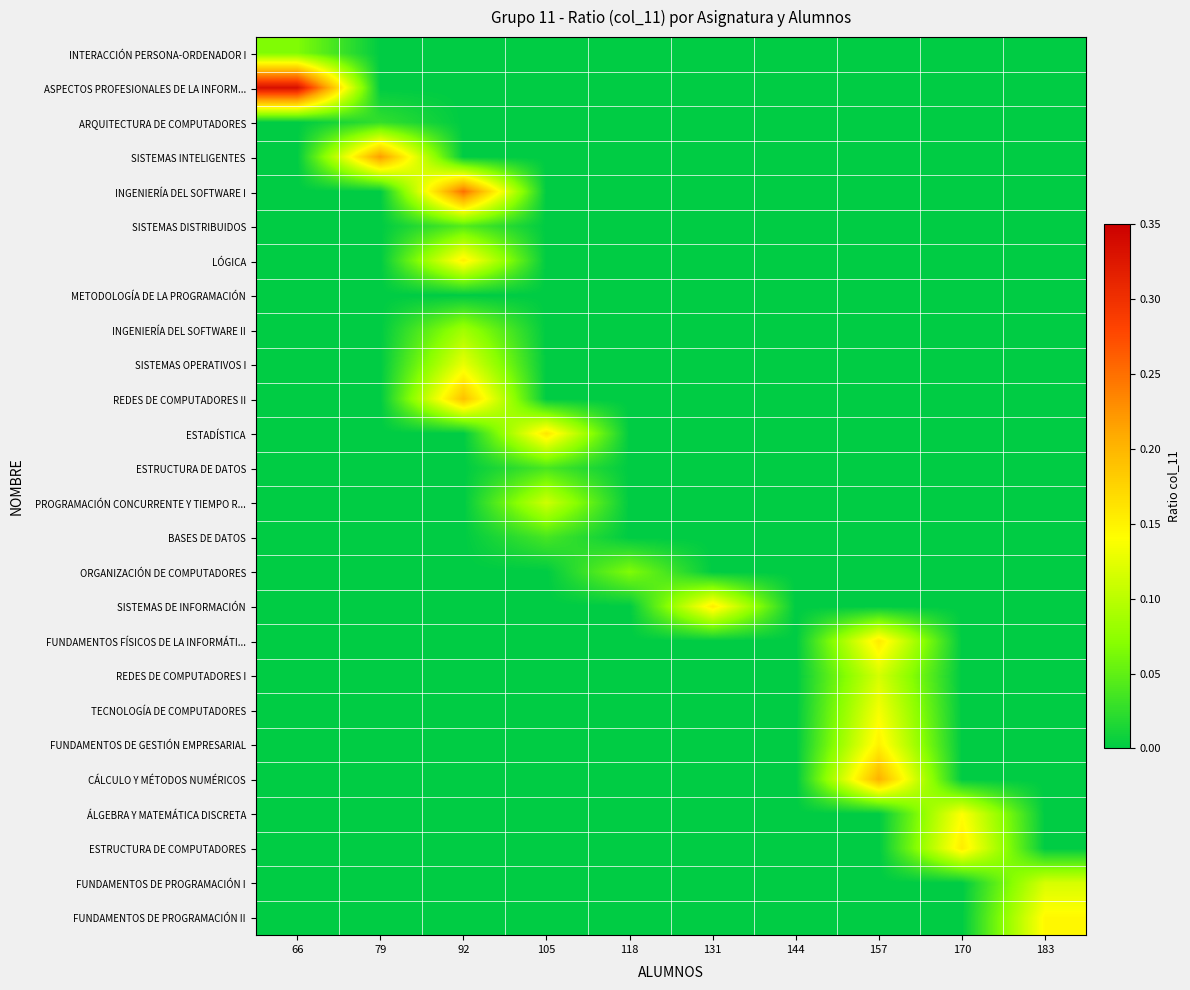

Between 66 and 118, which series saw the biggest shift?

ASPECTOS PROFESIONALES DE LA INFORM...